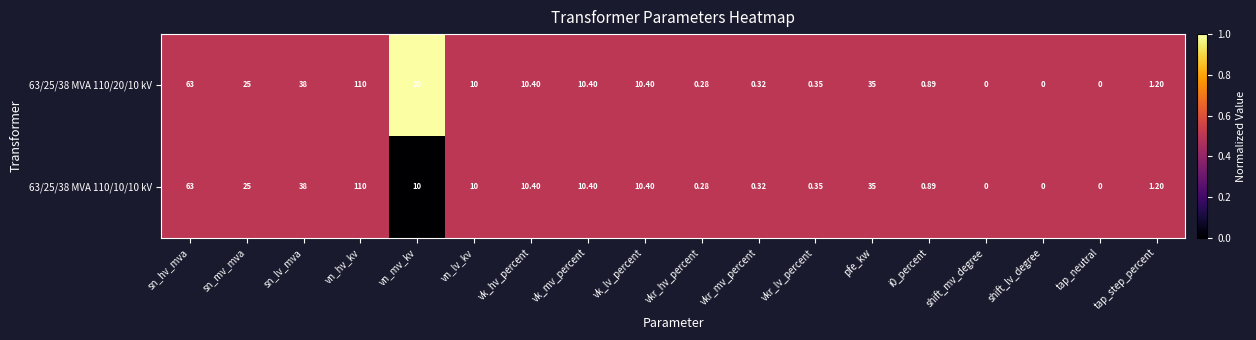

Count the number of data series in this chart.

2